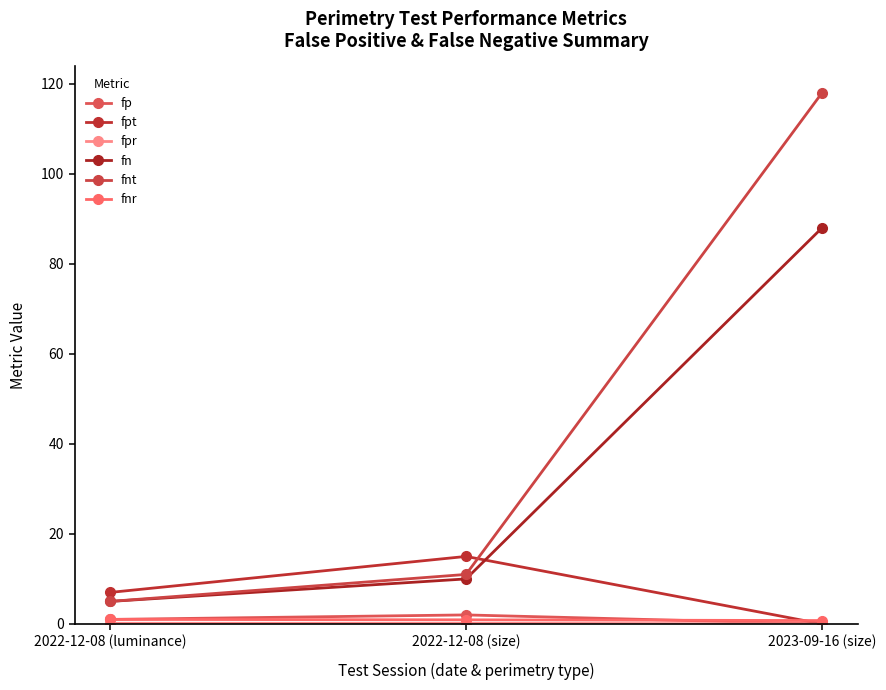

How many lines are shown in the chart?

6